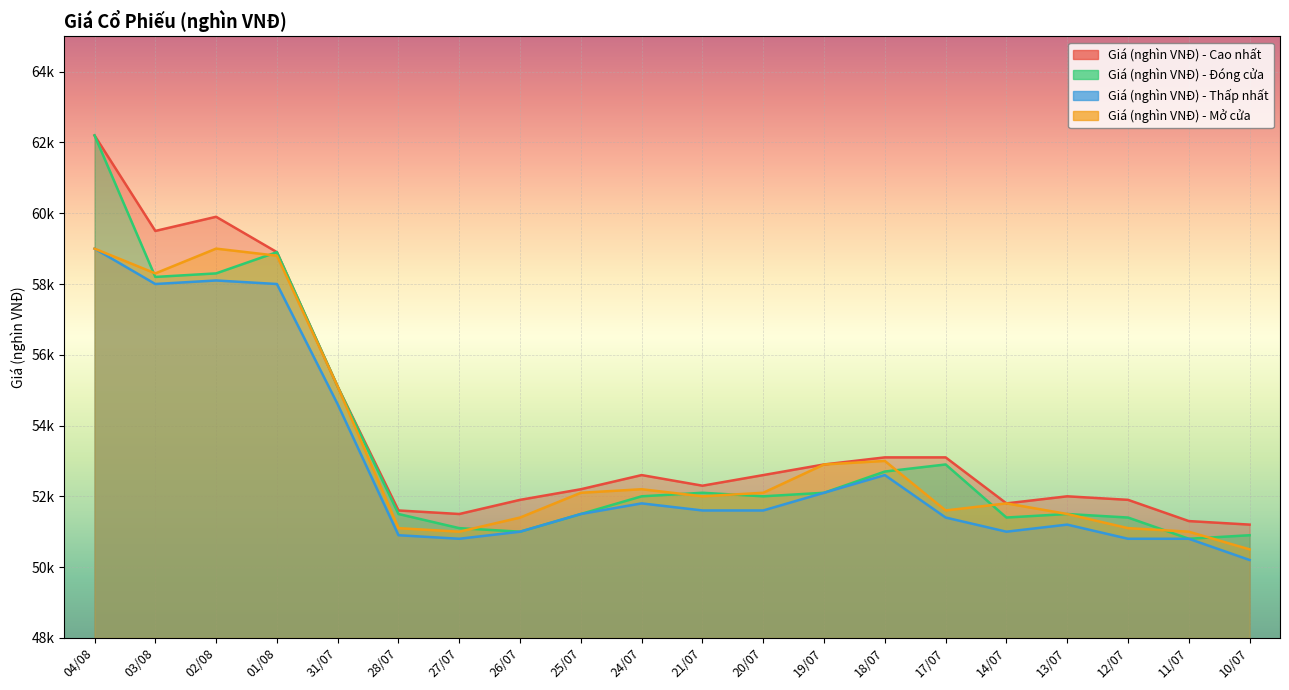

Where is the first local maximum for Giá (nghìn VNĐ) - Cao nhất?

02/08